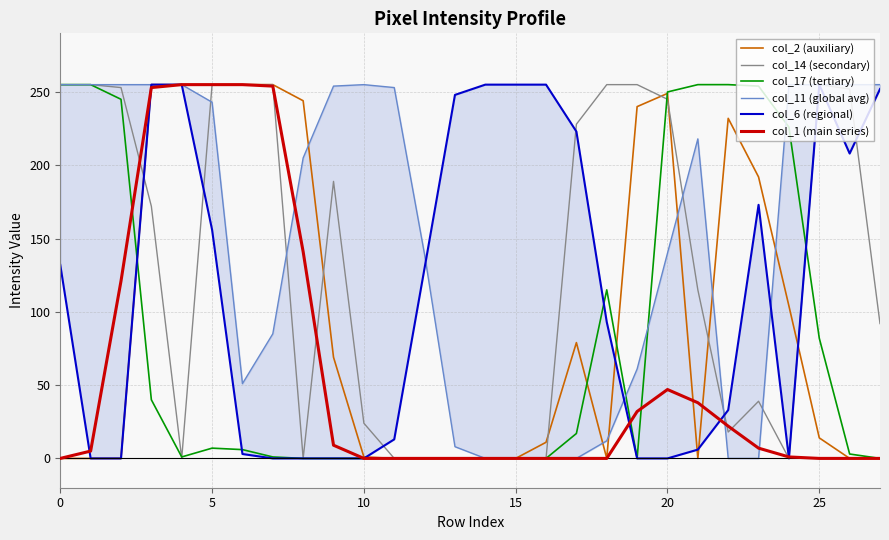

Is the value of col_1 (main series) at 10 greater than the value of col_14 (secondary) at 20?

No